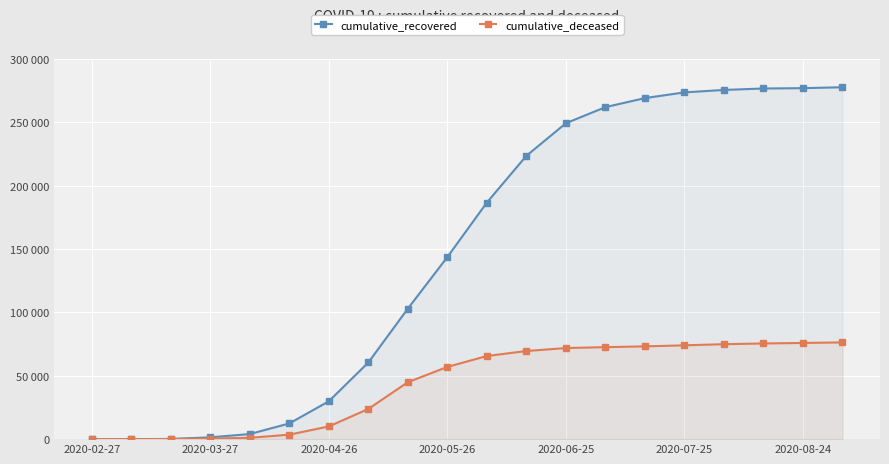

Where does the cumulative_deceased series first go above 65586?

11